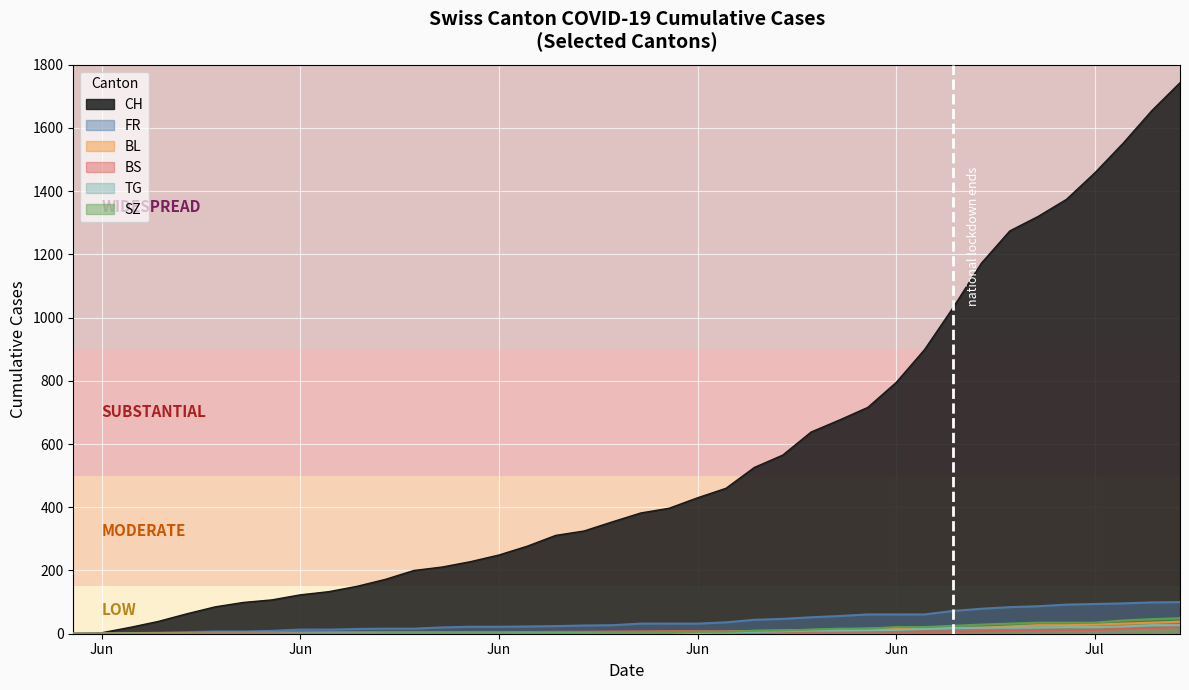

What are all the series names shown in the legend?

CH, FR, BL, BS, TG, SZ